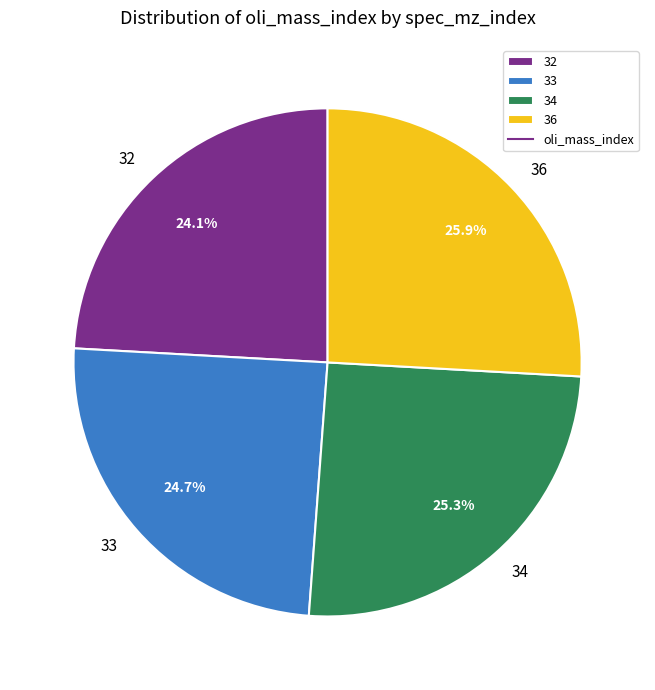

What is the ratio of the value at 32 to the value at 33?

1.0